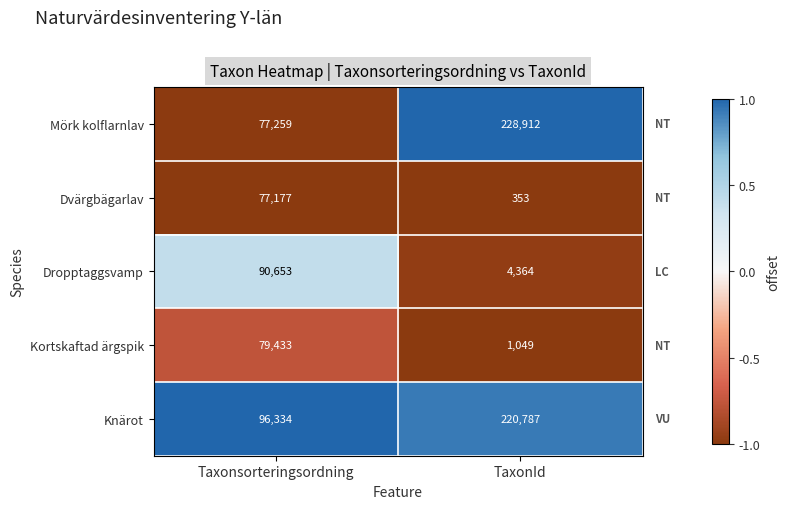

At which label is Mörk kolflarnlav closest to 153085?

Taxonsorteringsordning